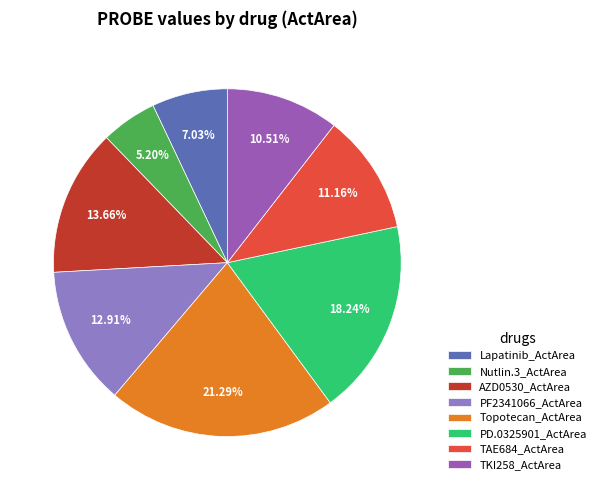

Is there any slice that represents more than half of the pie?

No